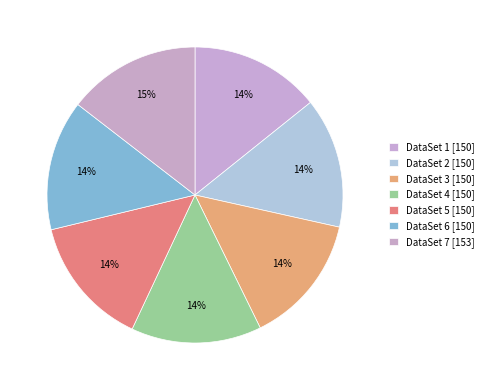

To the nearest percent, what is the average slice percentage?

14%